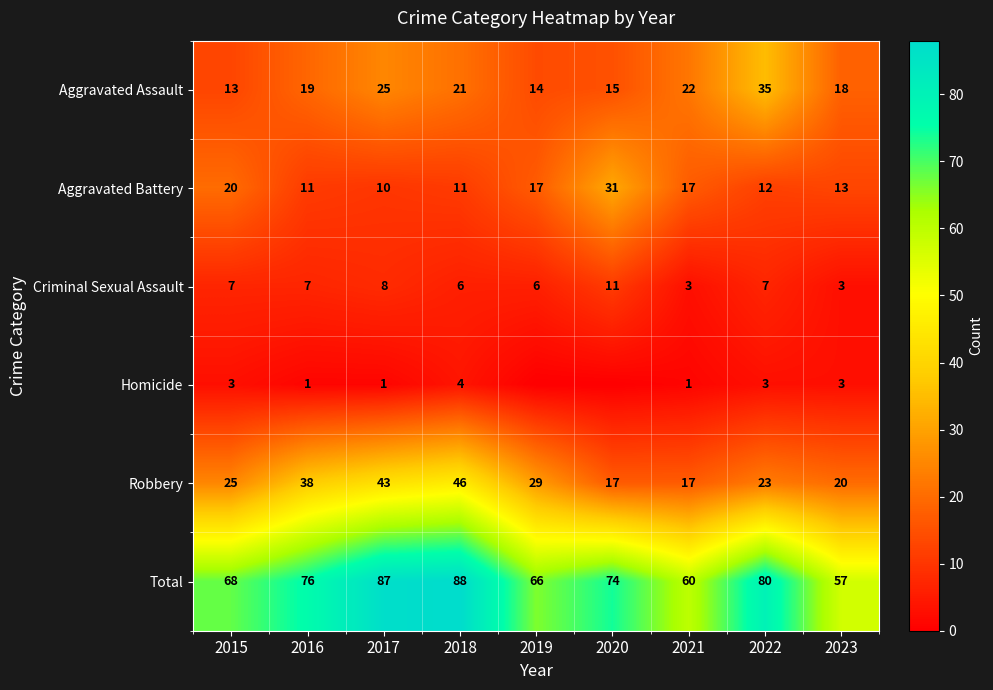

What is the sum of all Robbery values?

258